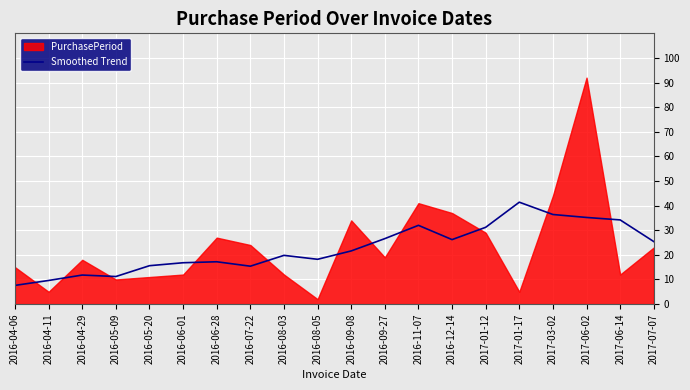

Reading right to left, transcribe all the data shown in this chart.

25.4	34.2	35.2	36.4	41.4	31.2	26.2	32.0	26.6	21.6	18.2	19.8	15.4	17.2	16.8	15.6	11.2	11.8	9.6	7.6